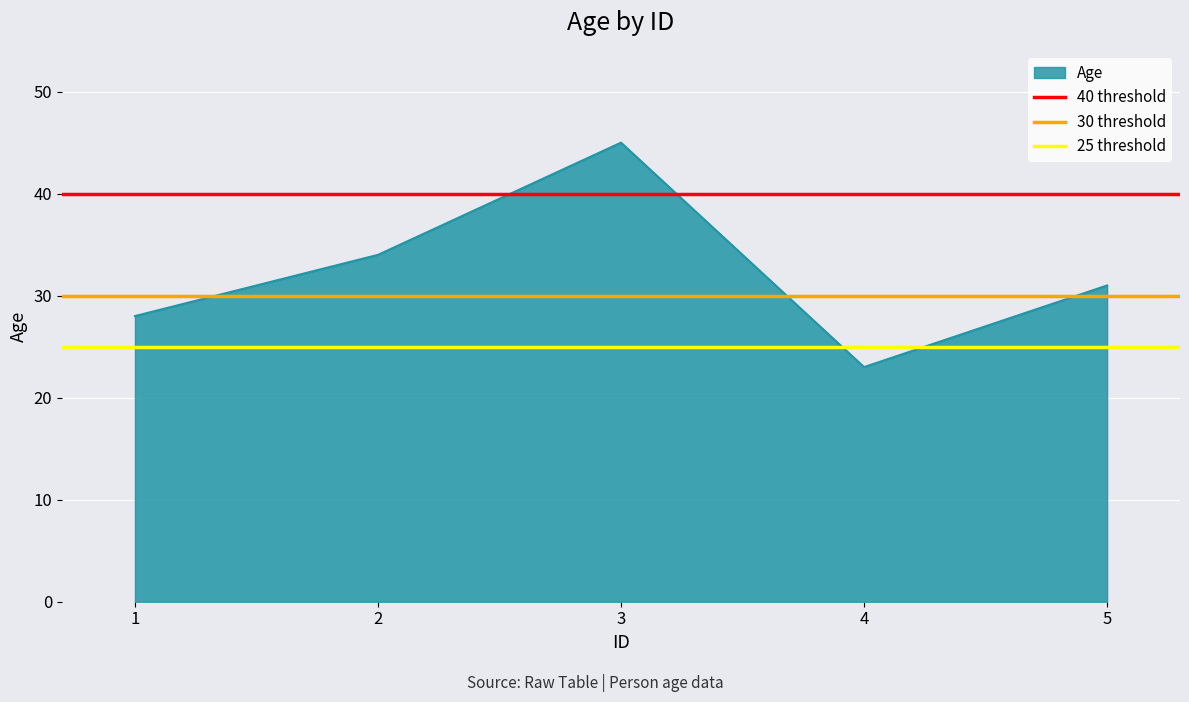

At which label does Age reach its peak?

3